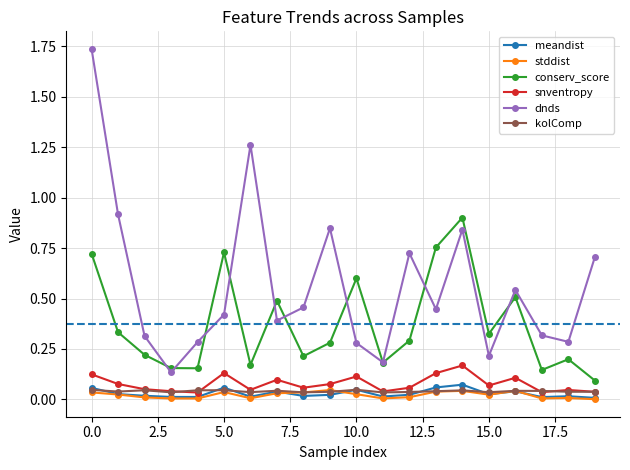

Which series has the largest total across all categories?

dnds